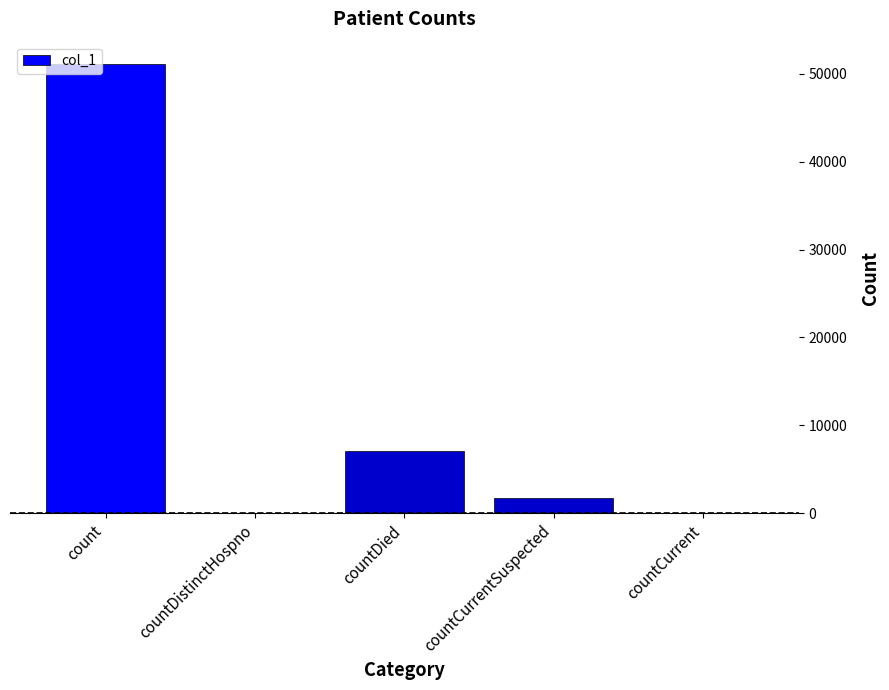

The chart shows a value of -20861 at countDistinctHospno. True or false?

False